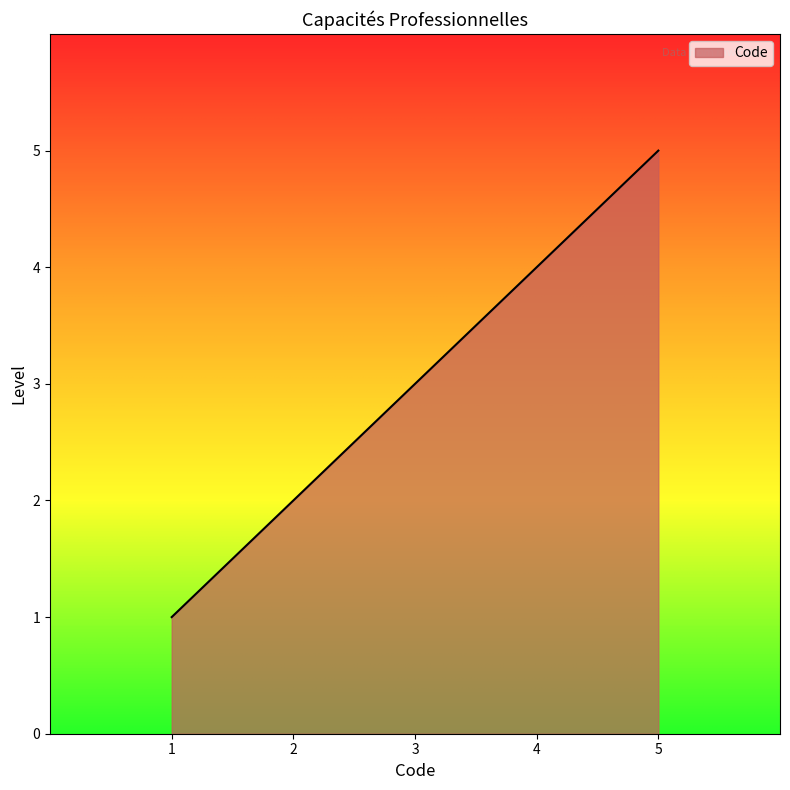

The value at 1 is 1. True or false?

True